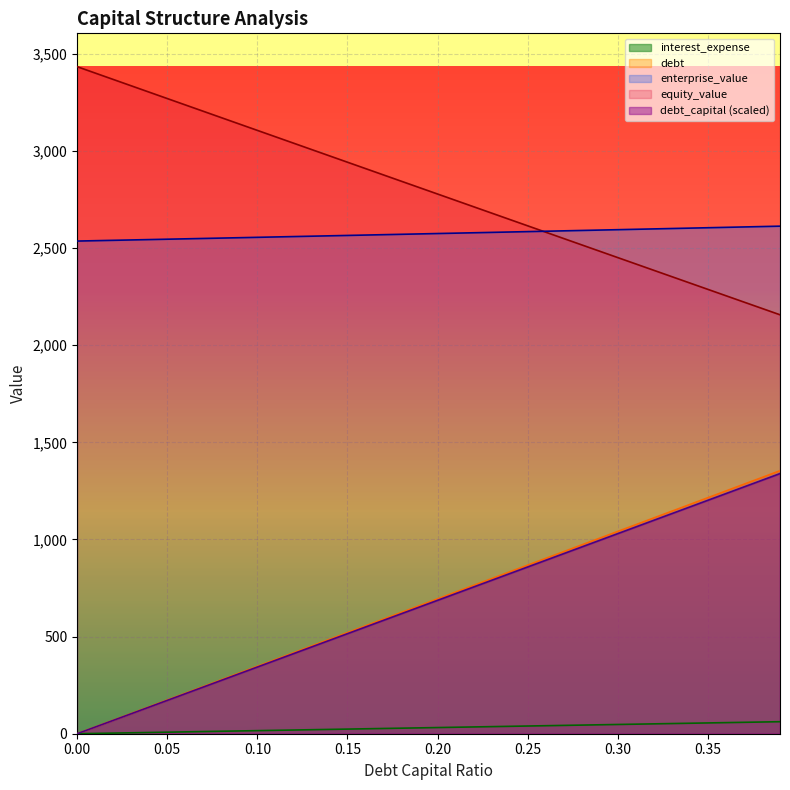

Reading right to left, what are all the values shown in this chart?

debt_capital: 1353.9	1319.2	1284.5	1249.7	1215.0	1180.3	1145.6	1110.9	1076.2	1041.5	1006.7	972.0	937.3	902.6	867.9	833.2	798.4	763.7	729.0	694.3	659.6	624.9	590.2	555.4	520.7	486.0	451.3	416.6	381.9	347.1	312.4	277.7	243.0	208.3	173.6	138.9	104.1	69.4	34.7	0.0
equity_value: 2156.7	2189.4	2222.1	2254.8	2287.5	2320.2	2352.9	2385.6	2418.3	2451.0	2483.7	2516.5	2549.2	2581.9	2614.6	2647.4	2680.1	2712.9	2745.6	2778.3	2811.1	2843.8	2876.6	2909.3	2942.1	2974.9	3007.6	3040.4	3073.2	3106.0	3138.7	3171.5	3204.3	3237.1	3269.9	3302.7	3335.5	3368.3	3401.1	3433.9
enterprise_value: 2612.9	2610.9	2608.8	2606.8	2604.8	2602.8	2600.8	2598.8	2596.8	2594.8	2592.8	2590.8	2588.8	2586.8	2584.8	2582.8	2580.9	2578.9	2576.9	2574.9	2573.0	2571.0	2569.0	2567.1	2565.1	2563.2	2561.2	2559.3	2557.3	2555.4	2553.5	2551.5	2549.6	2547.7	2545.8	2543.8	2541.9	2540.0	2538.1	2536.2
debt: 61.9	60.3	58.7	57.1	55.5	53.9	52.4	50.8	49.2	47.6	46.0	44.4	42.8	41.2	39.7	38.1	36.5	34.9	33.3	31.7	30.1	28.6	27.0	25.4	23.8	22.2	20.6	19.0	17.5	15.9	14.3	12.7	11.1	9.5	7.9	6.3	4.8	3.2	1.6	0.0
interest_expense: 1339.2	1304.9	1270.5	1236.2	1201.9	1167.5	1133.2	1098.8	1064.5	1030.2	995.8	961.5	927.1	892.8	858.5	824.1	789.8	755.5	721.1	686.8	652.4	618.1	583.8	549.4	515.1	480.7	446.4	412.1	377.7	343.4	309.0	274.7	240.4	206.0	171.7	137.4	103.0	68.7	34.3	0.0